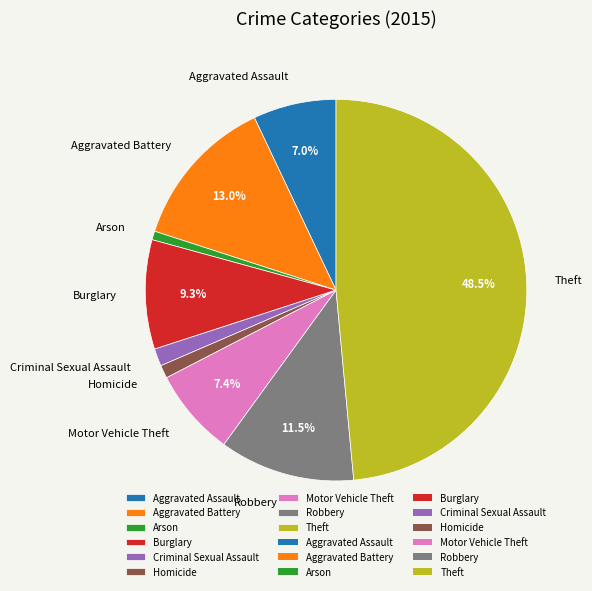

Is Aggravated Battery the majority of the pie?

No